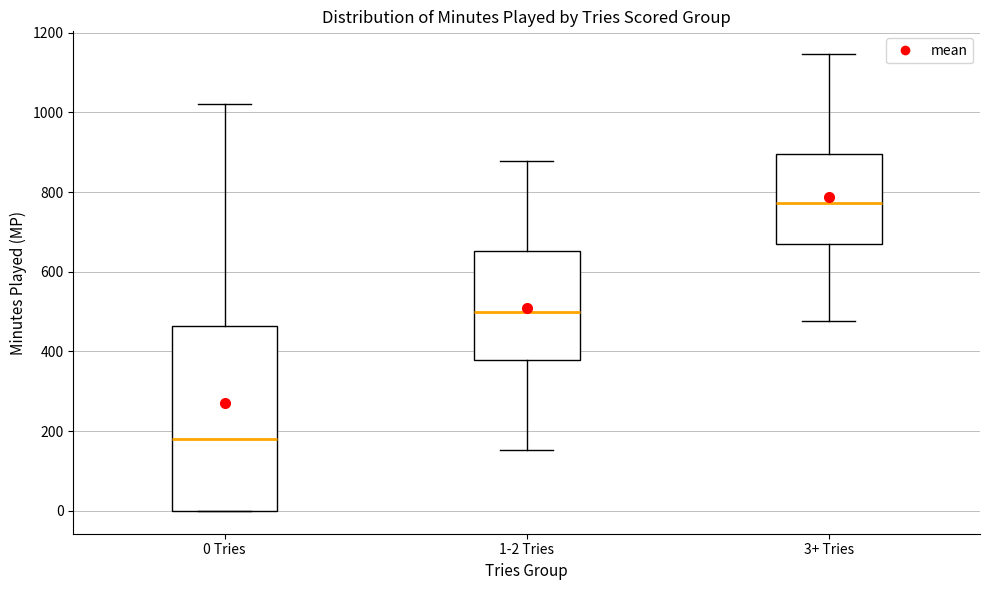

Reading left to right, transcribe this box plot: for each box, give where its median line is, the range the box spans, and where its two whiskers end, as read against the y-axis. The values are not printed on the chart, so give them approximately, as read against the axis.

0 Tries: median 180, box 0 to 460, whiskers 0 to 1020
1-2 Tries: median 500, box 380 to 660, whiskers 160 to 880
3+ Tries: median 780, box 660 to 900, whiskers 480 to 1140